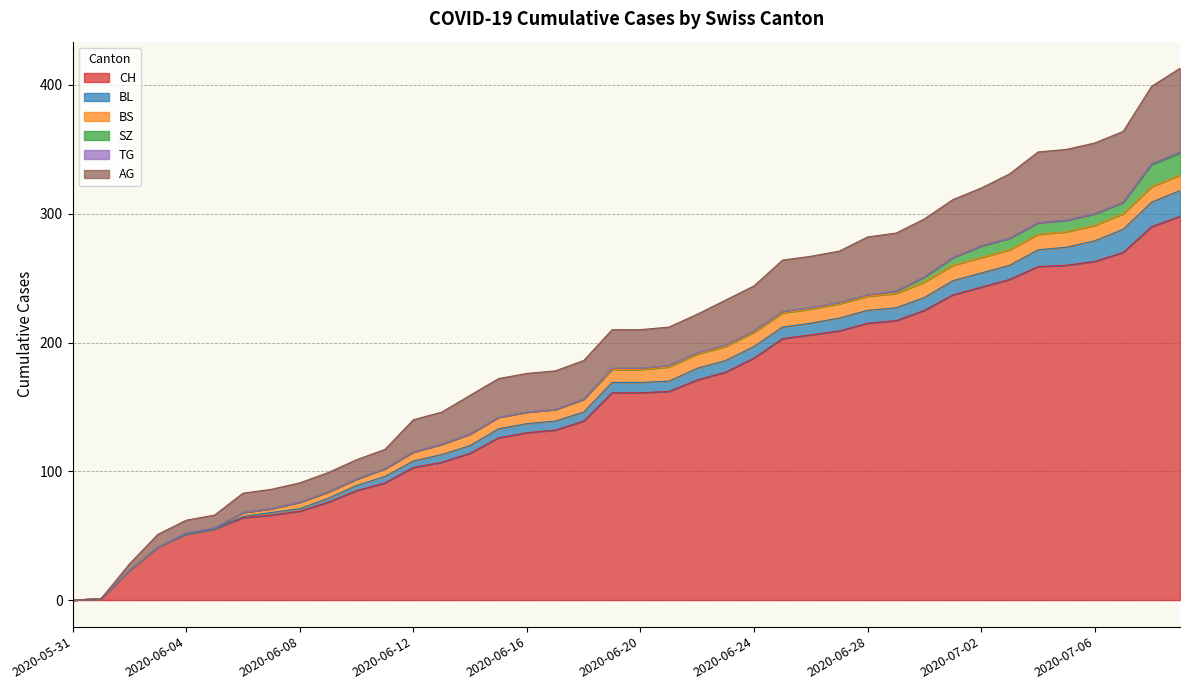

Is it true that BL equals 13 at 2020-06-23?

False